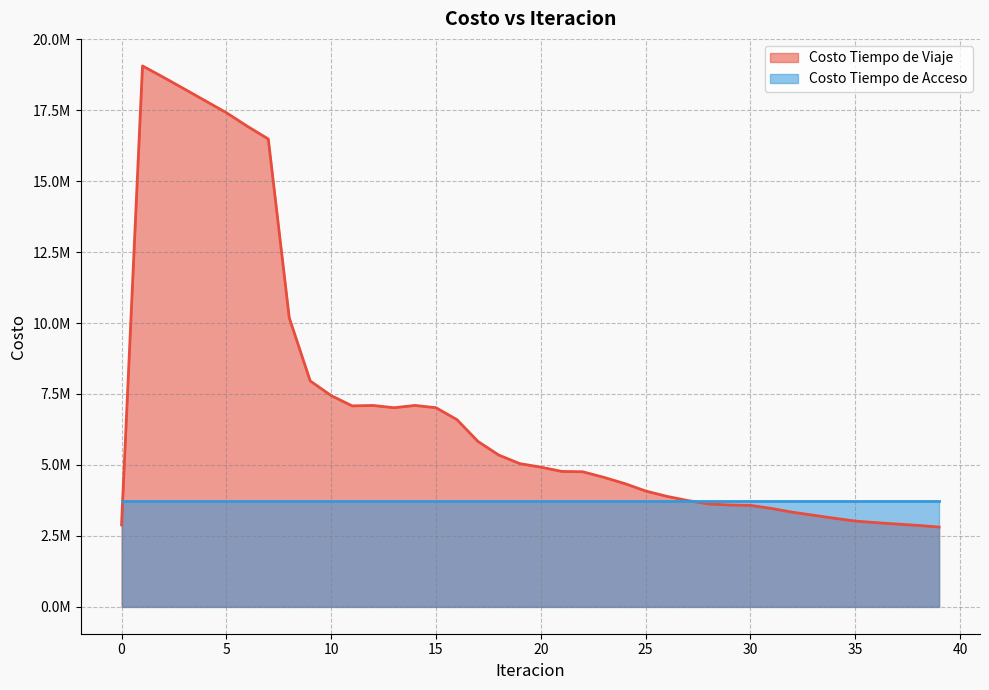

True or false: the data shows 2184711.1 at 32.

False